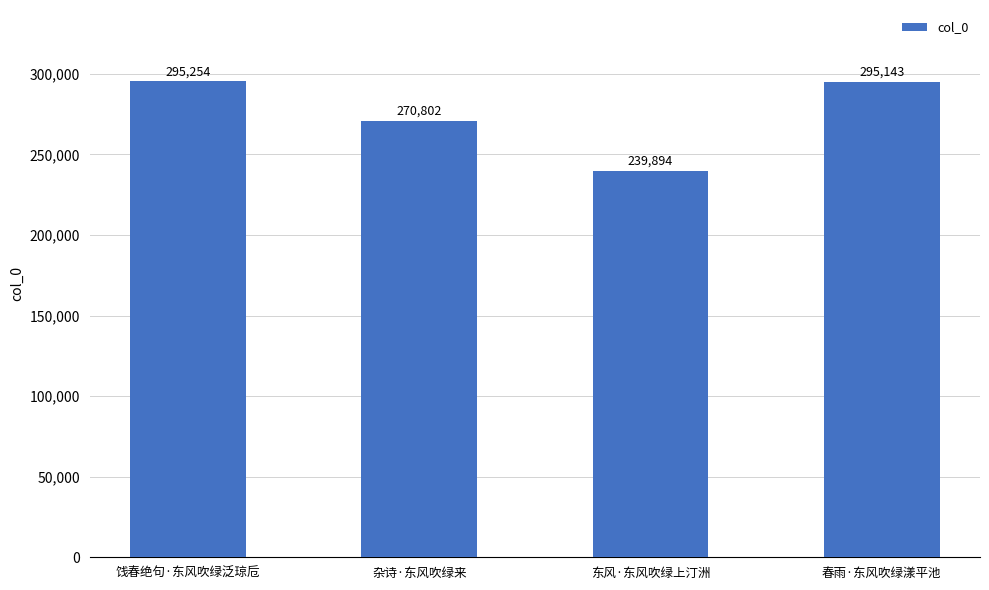

What is the minimum value shown in the chart?

239894